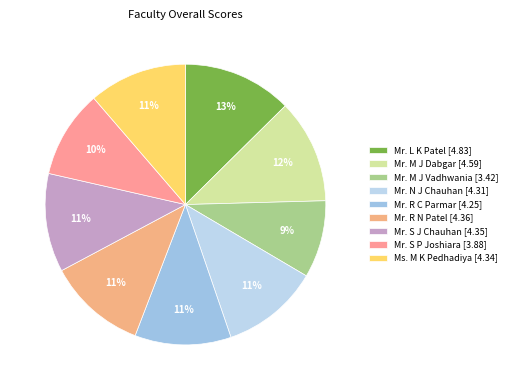

Which has a higher value, Mr. N J Chauhan or Mr. L K Patel?

Mr. L K Patel